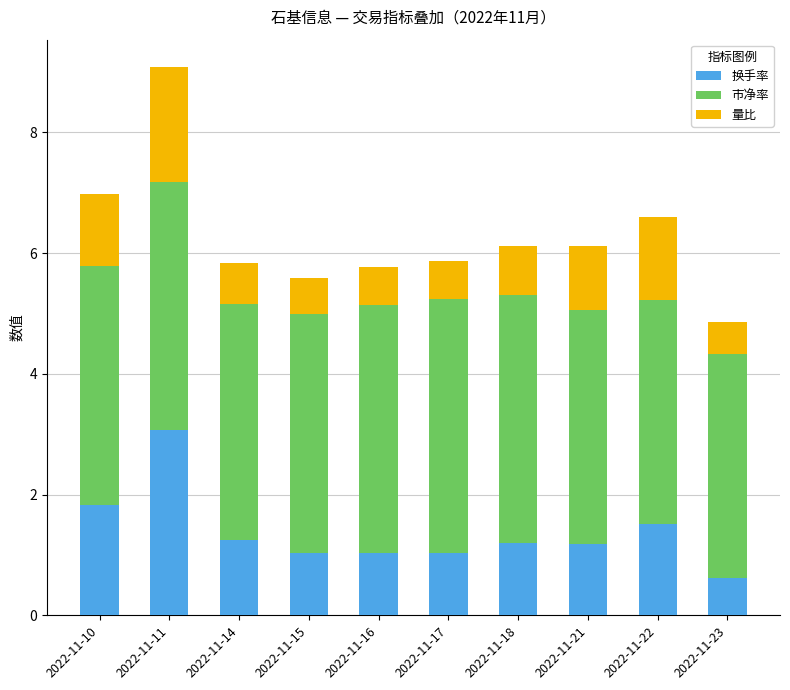

Which category has the highest value in the 换手率 series?

2022-11-11